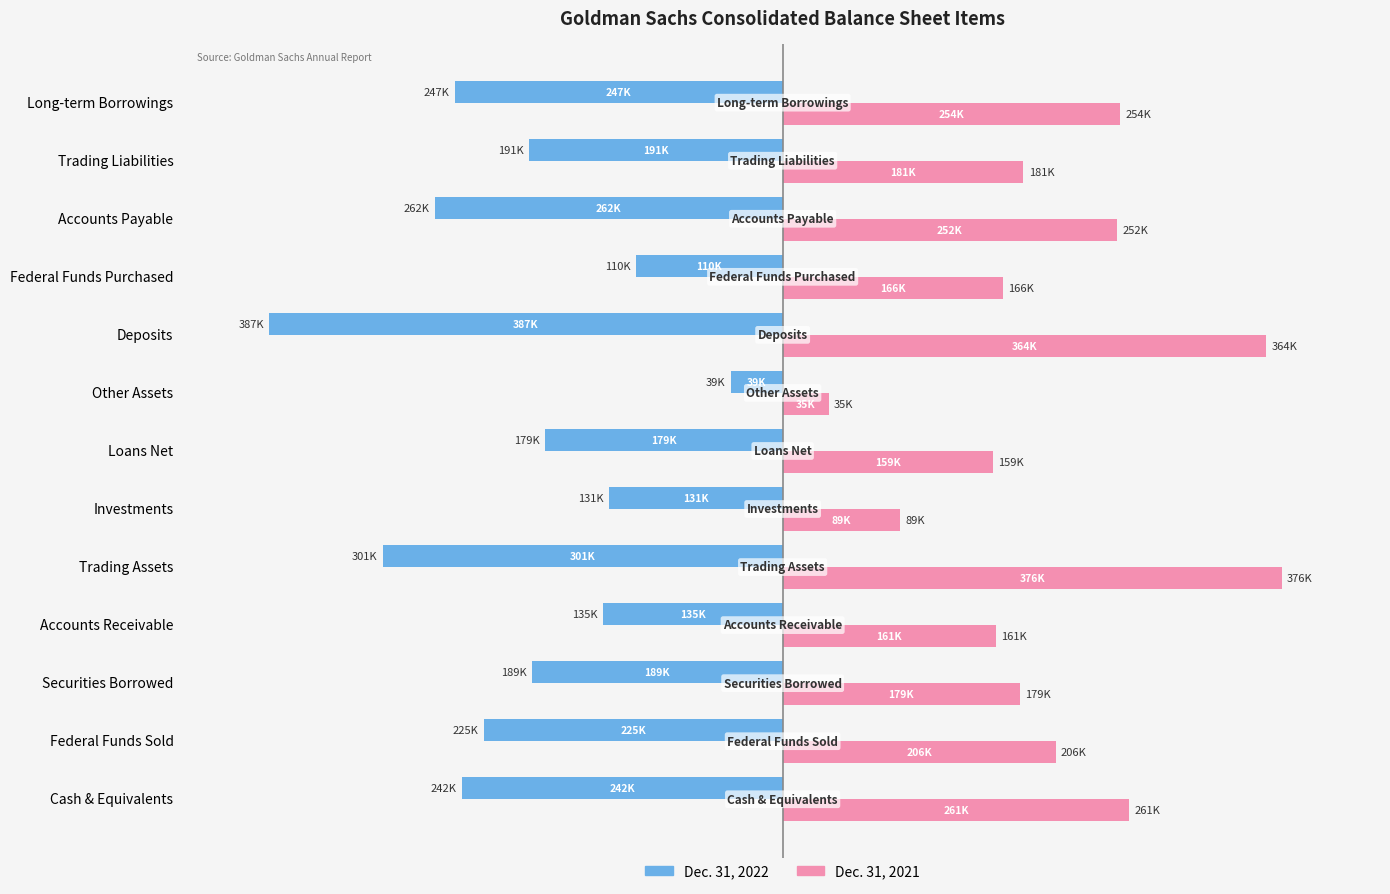

What is the maximum value for Dec. 31, 2021?

375916